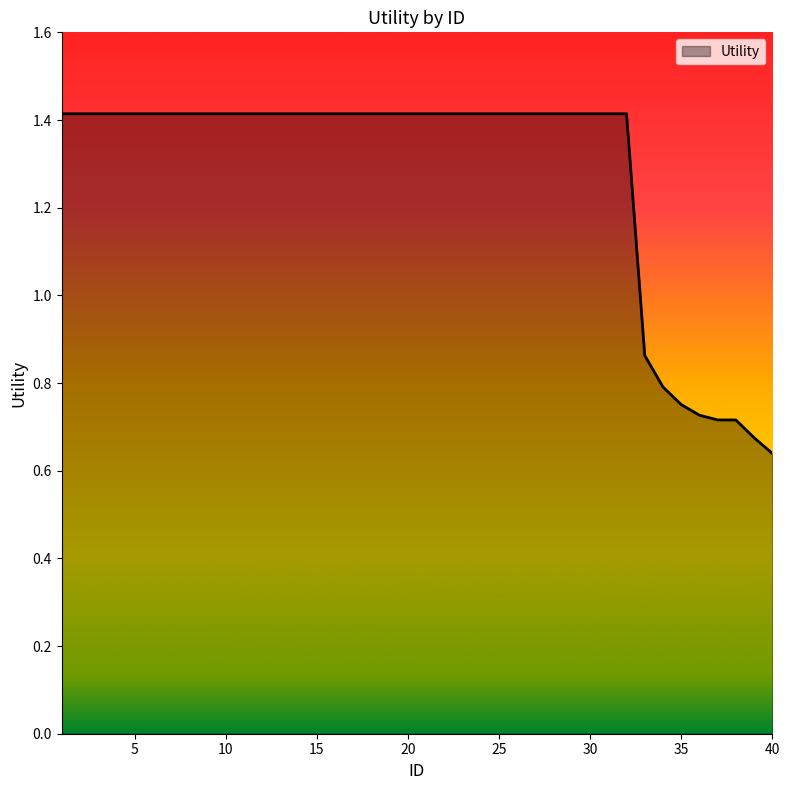

What is the greatest value displayed?

1.4